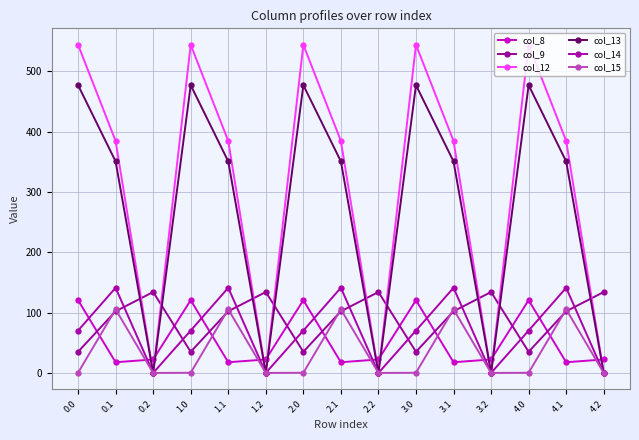

What is the highest value of the col_8 series?

120.6